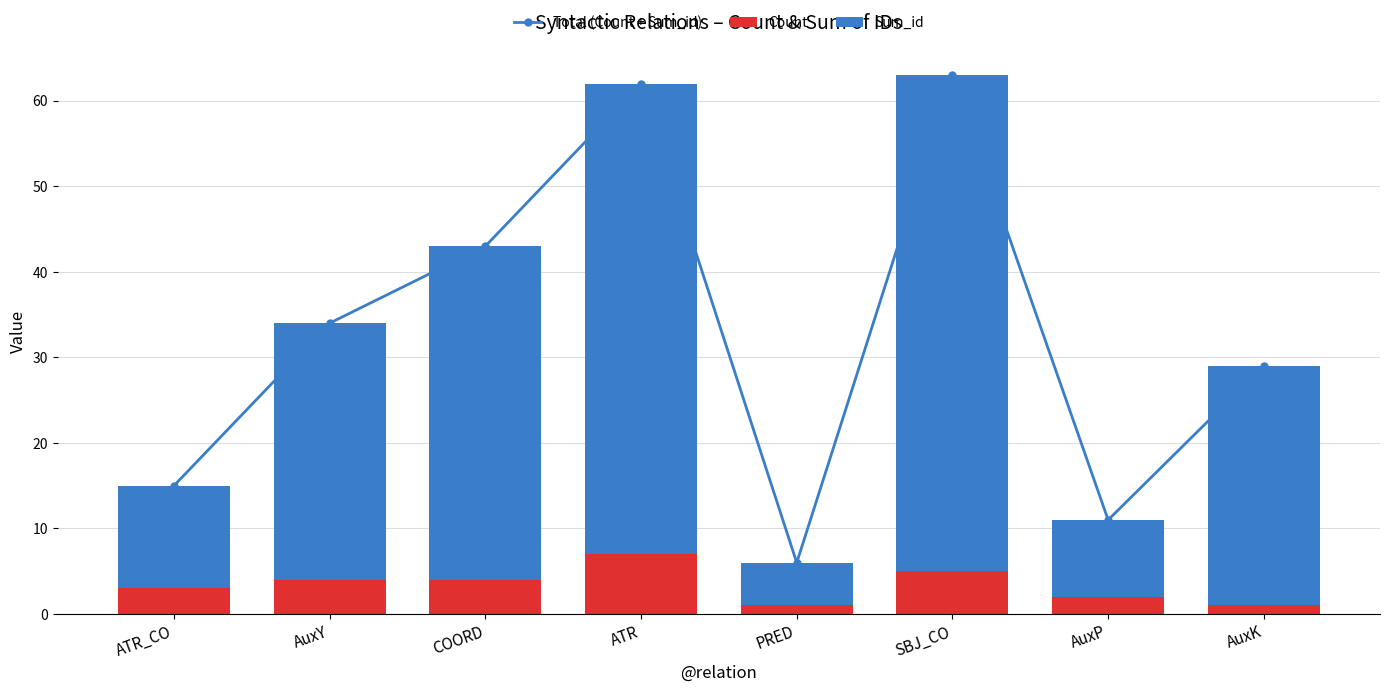

Reading left to right, list all the values displayed in this chart.

Total (Count + Sum_id): 15	34	43	62	6	63	11	29
Count: 3	4	4	7	1	5	2	1
Sum_id: 12	30	39	55	5	58	9	28